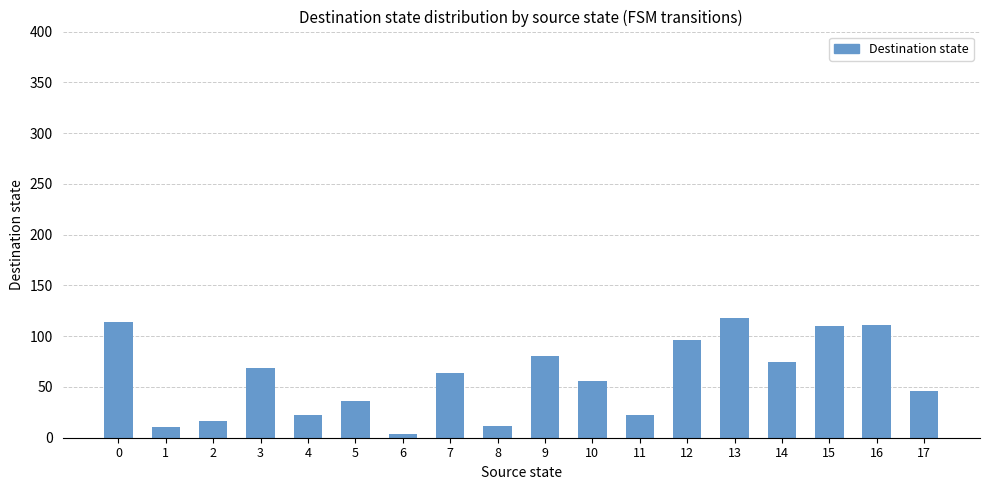

What is the difference between the maximum and second lowest values?

107